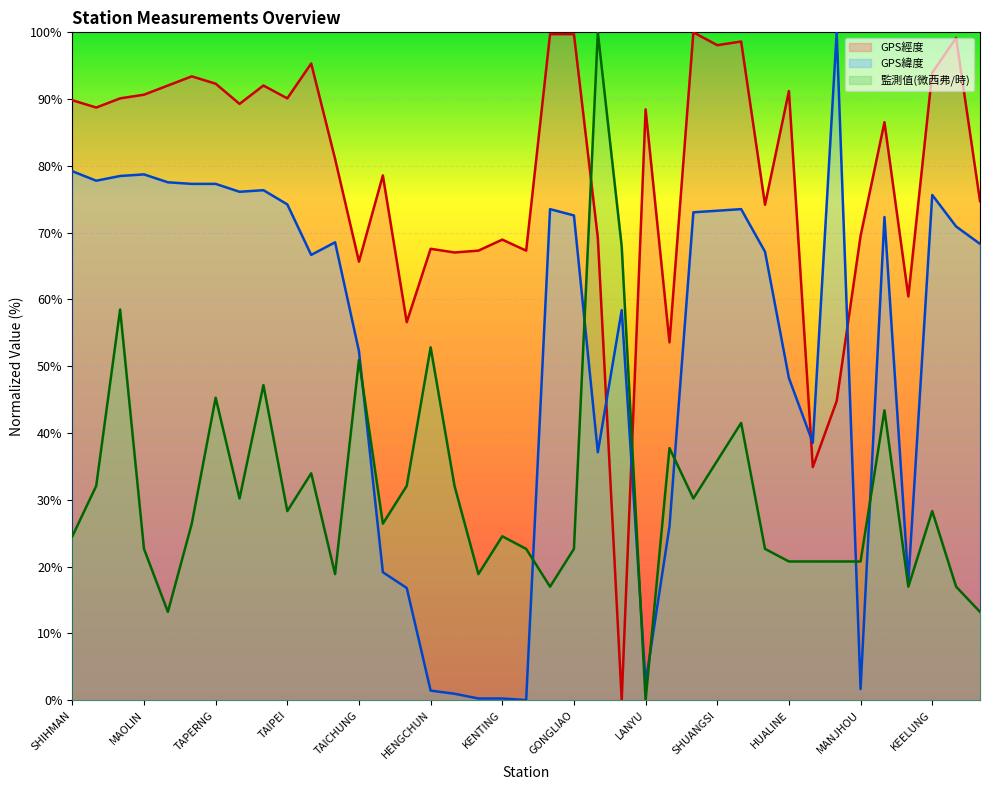

What is the difference between the maximum and minimum values in the GPS經度 series?

100.0